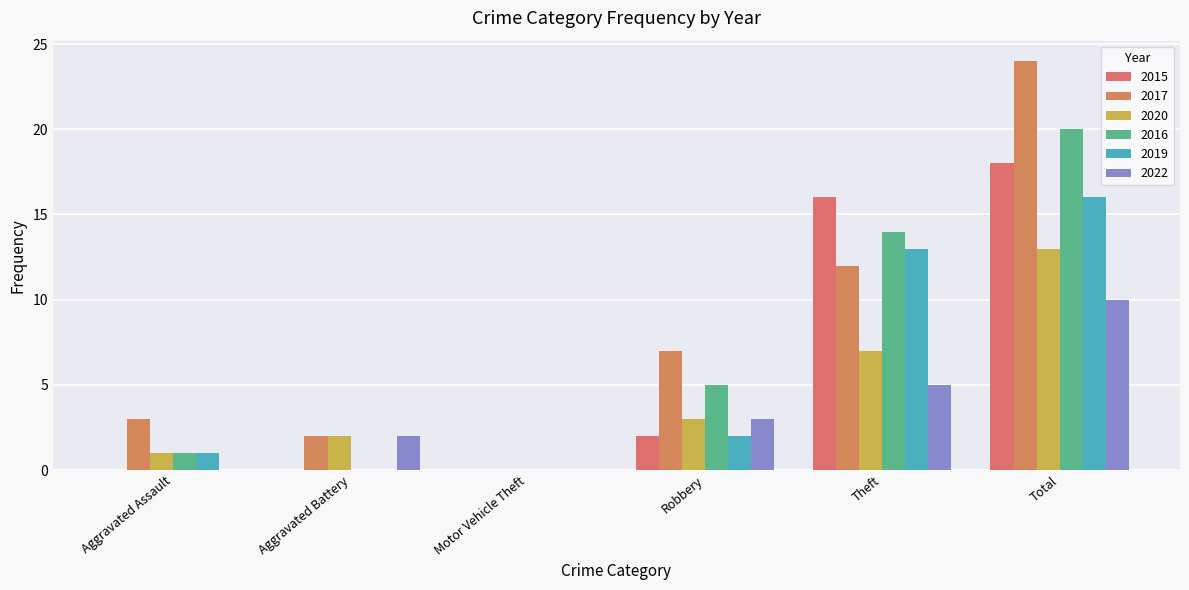

How many series are shown in this chart?

6